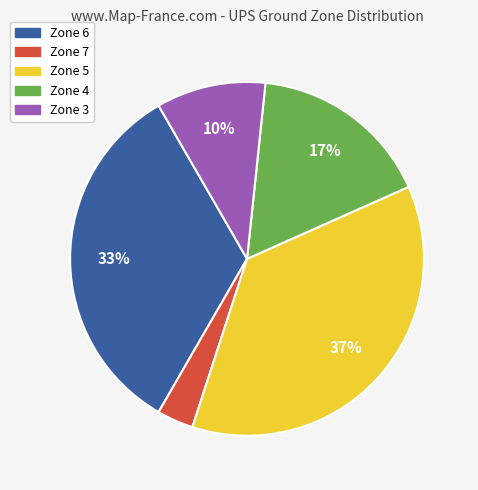

To the nearest percent, what portion does Zone 3 represent?

10%